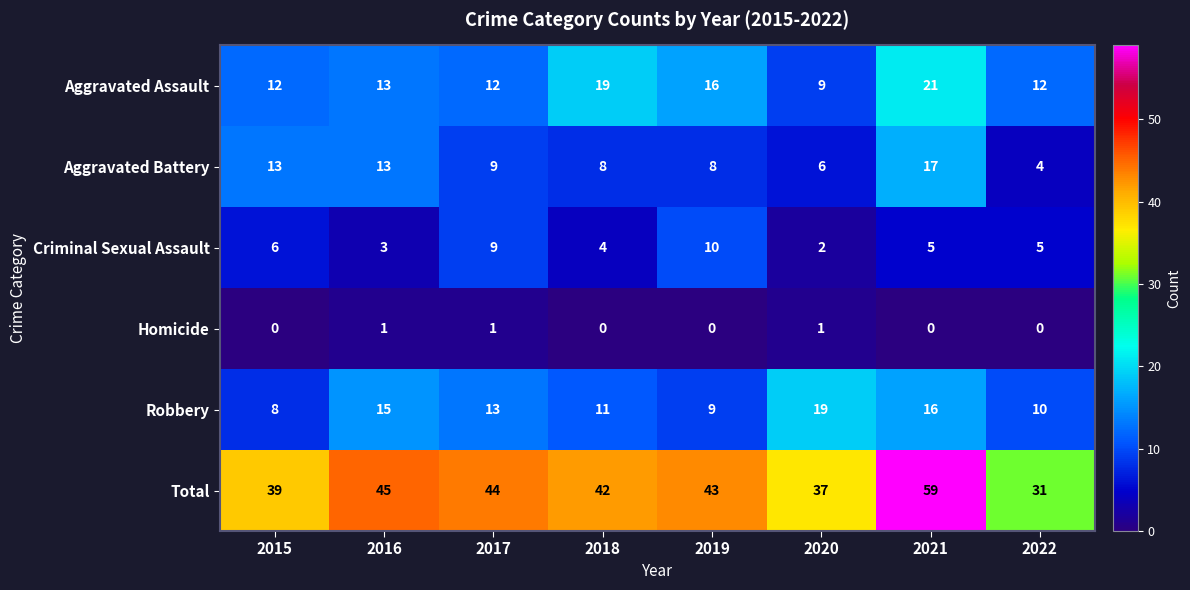

Read the Aggravated Battery value at 2015.

13